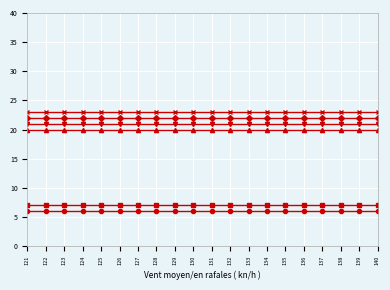

Between 137 and 121, which is larger?

137